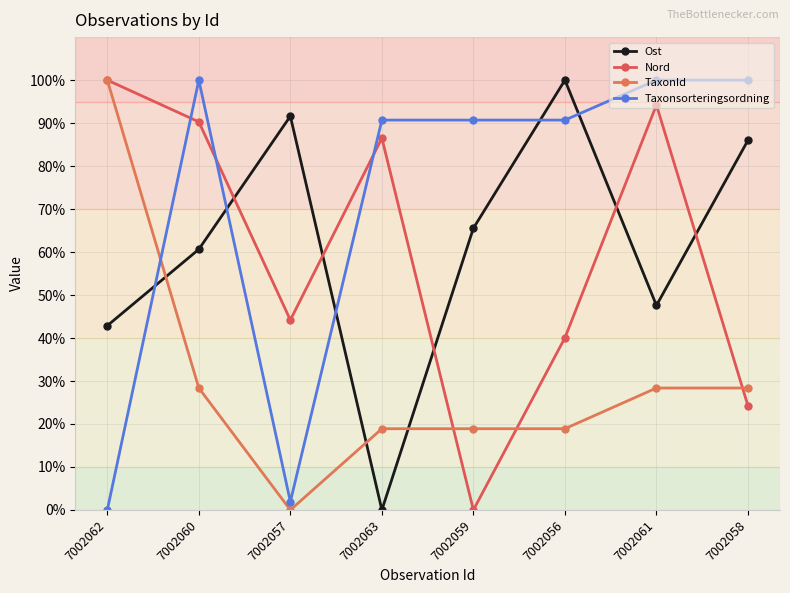

What position from the right is 7002062?

8